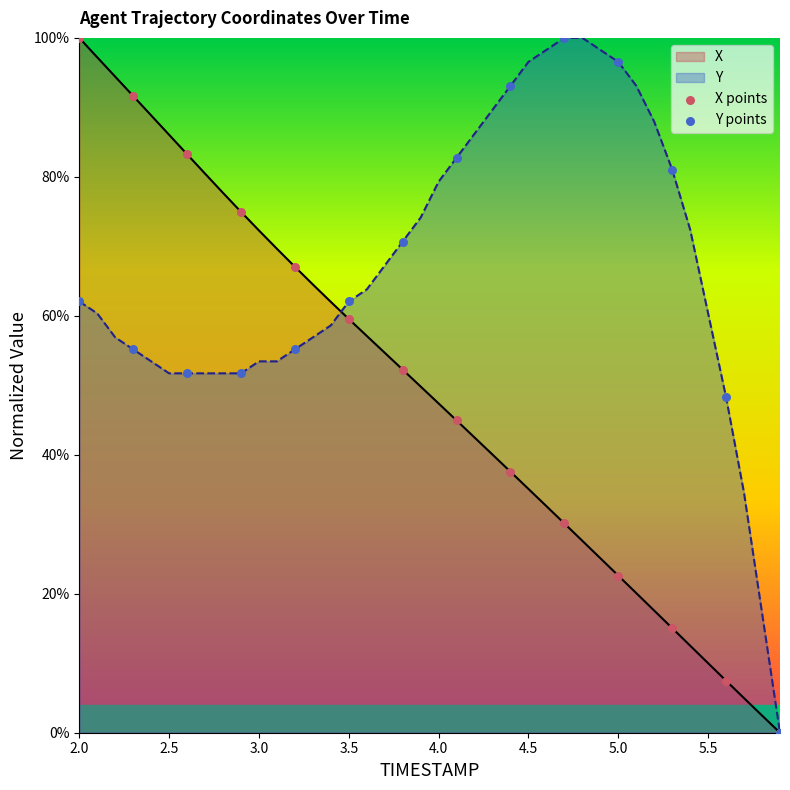

What are all the series names shown in the legend?

X points, Y points